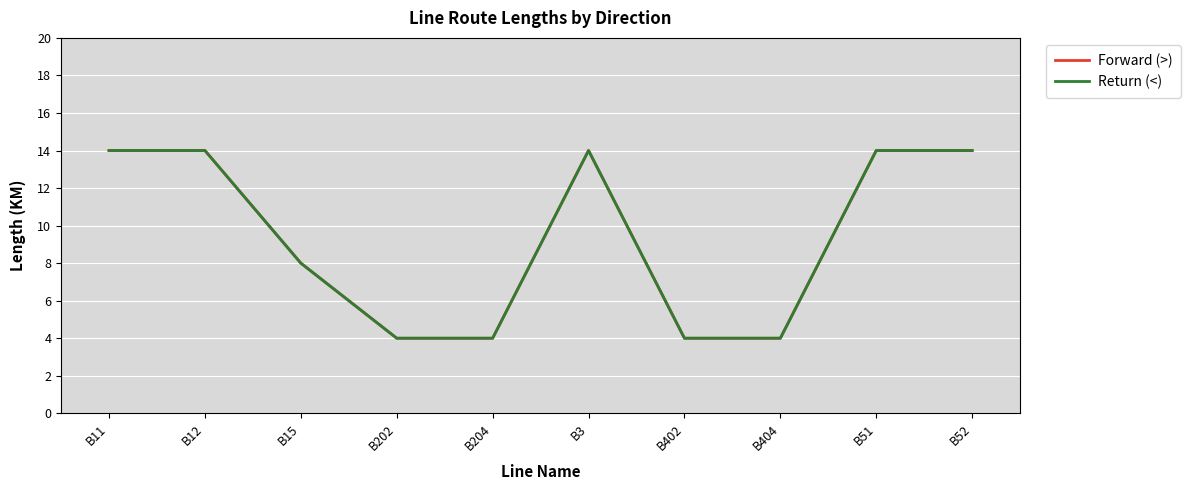

True or false: Forward (>) has a value of 21 at B11.

False